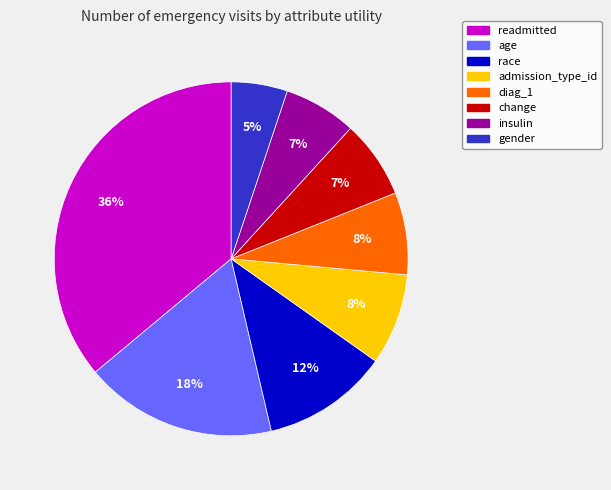

Which slice is the largest?

readmitted